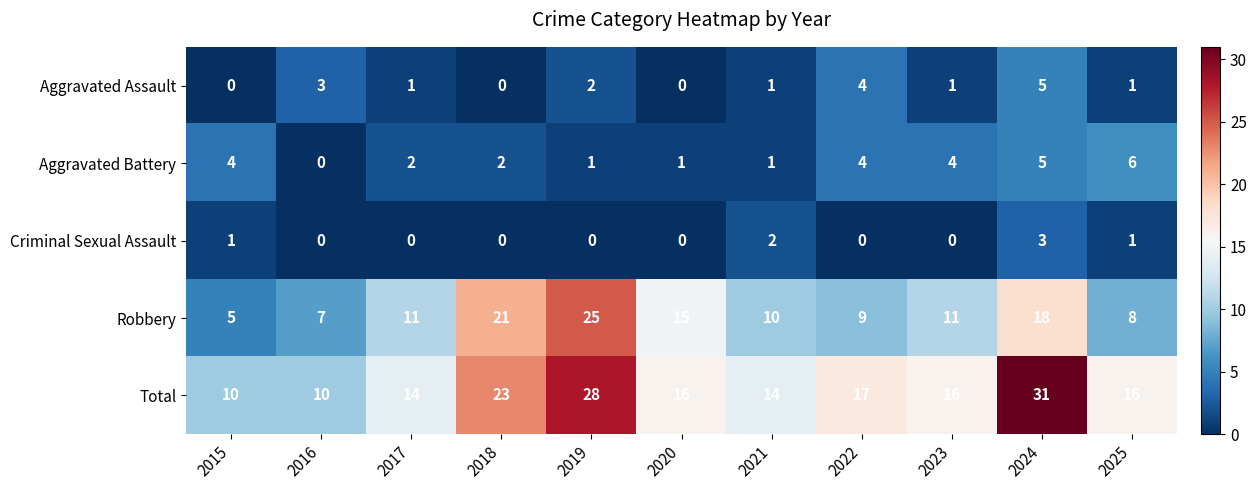

What is the spread (max minus min) of values at 2020?

16